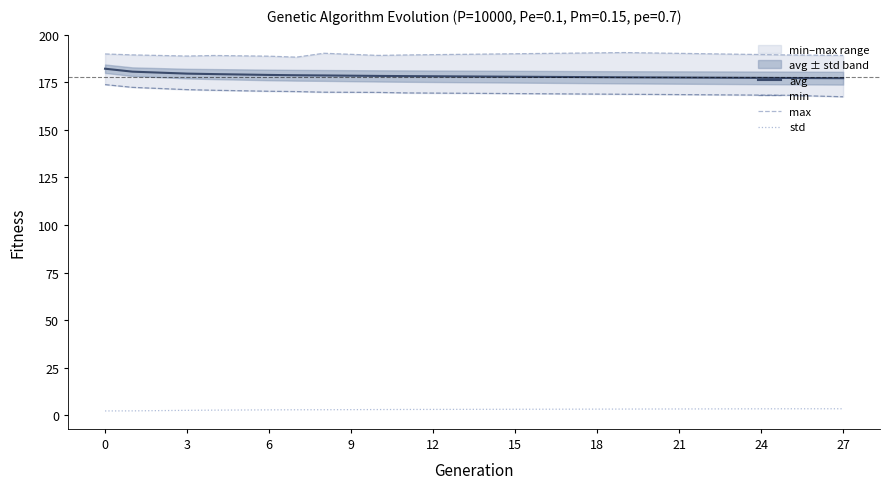

True or false: std has a value of 2.2 at 0.

True